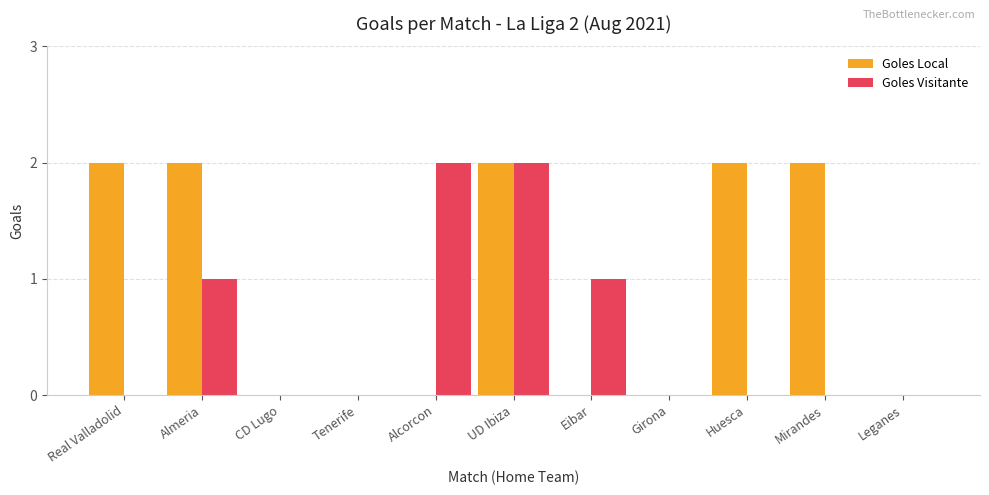

Which series changed the most between Almeria and Eibar?

Goles Local